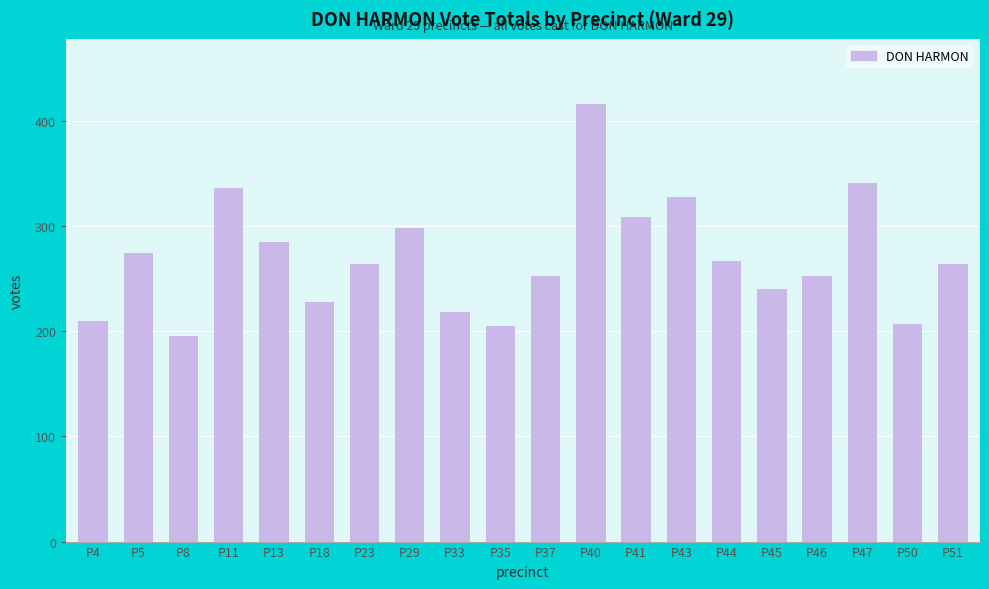

What is the difference between the values at P45 and P13?

45